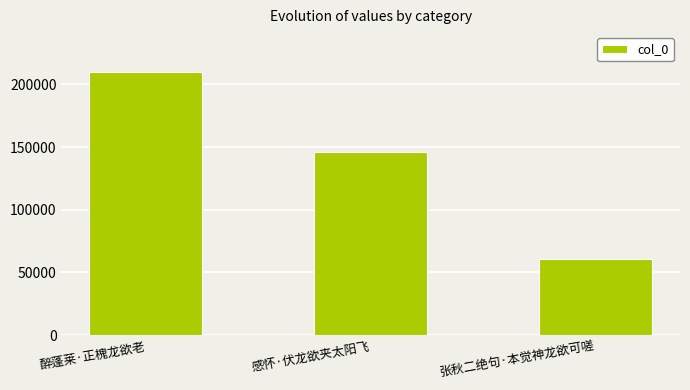

What is the label of the 1st bar from the left?

醉蓬莱·正槐龙欲老